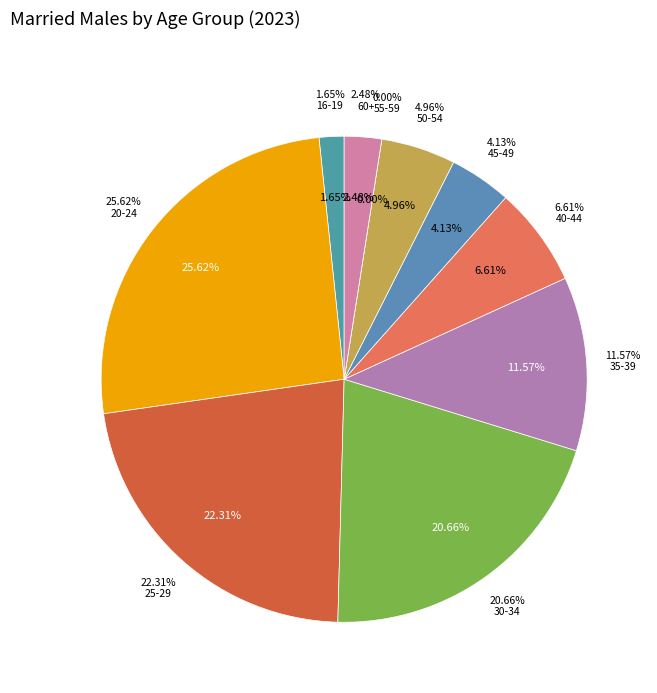

Which category has the biggest portion of the pie?

20-24